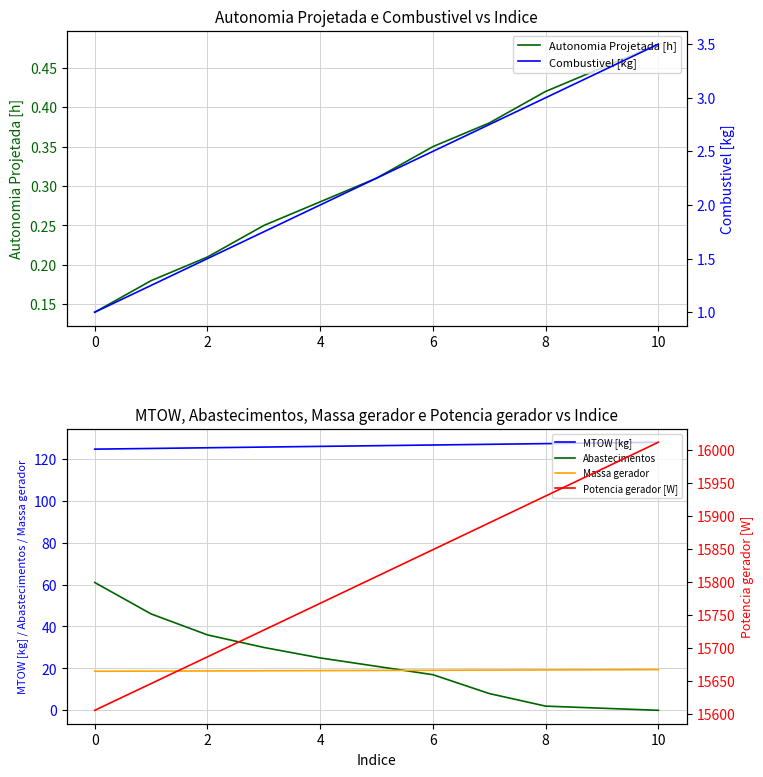

True or false: Massa gerador has a value of 8.9 at 8.

False